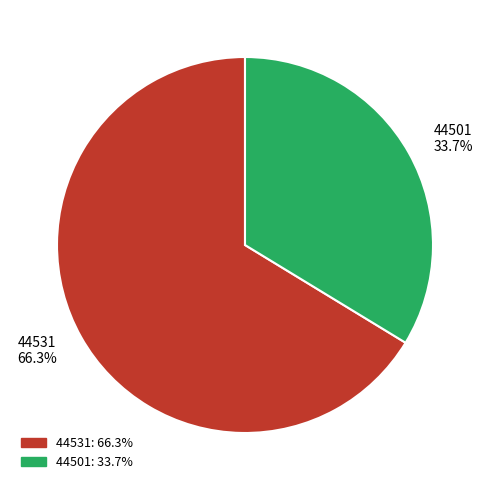

Which slice is the smallest?

44501